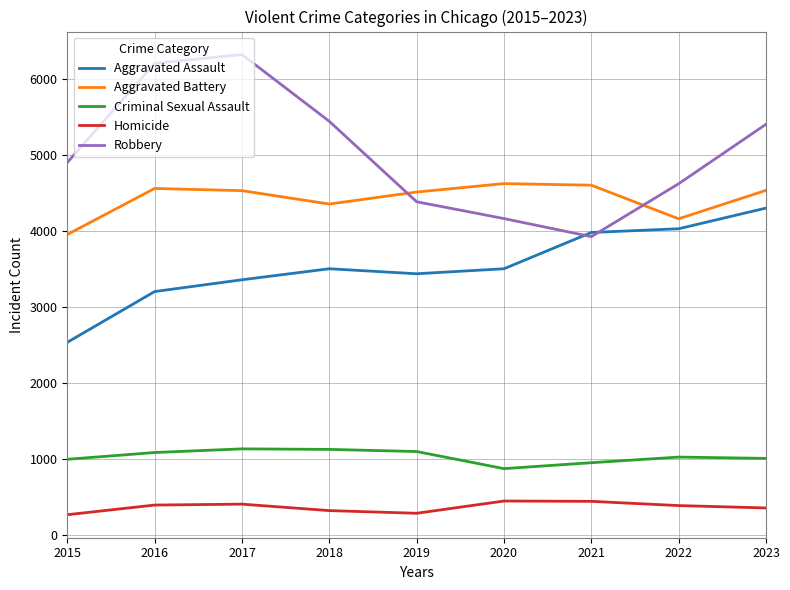

The value of Aggravated Battery at 2016 is 8052. True or false?

False